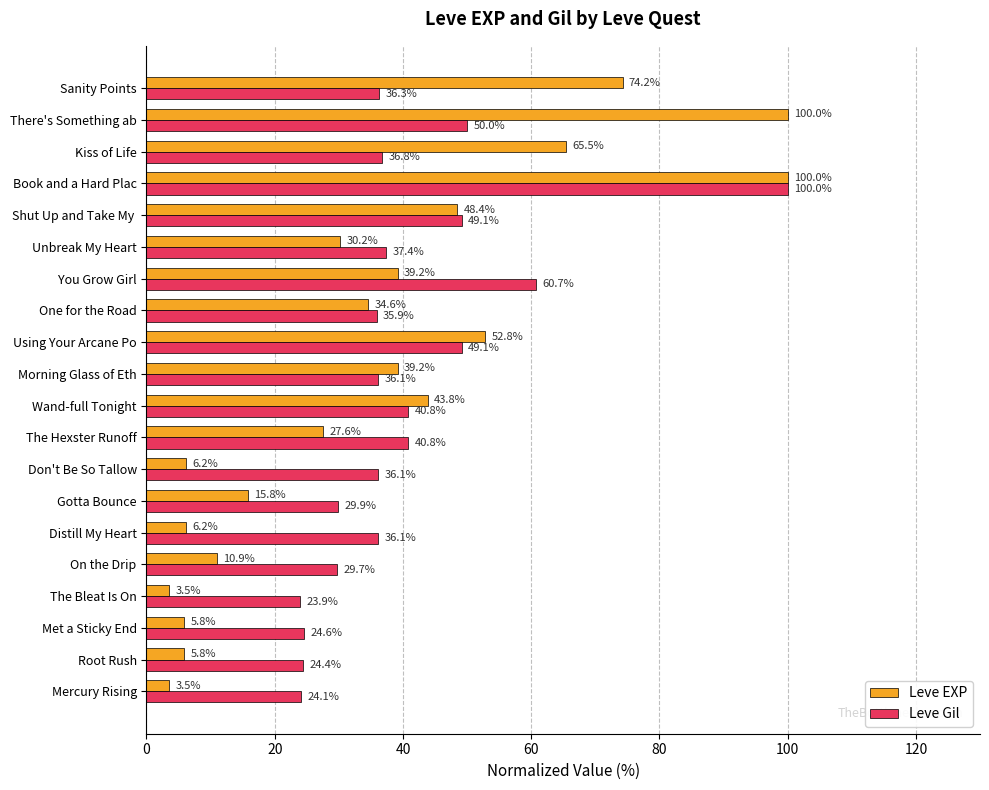

At which label does Leve Gil reach its minimum?

The Bleat Is On